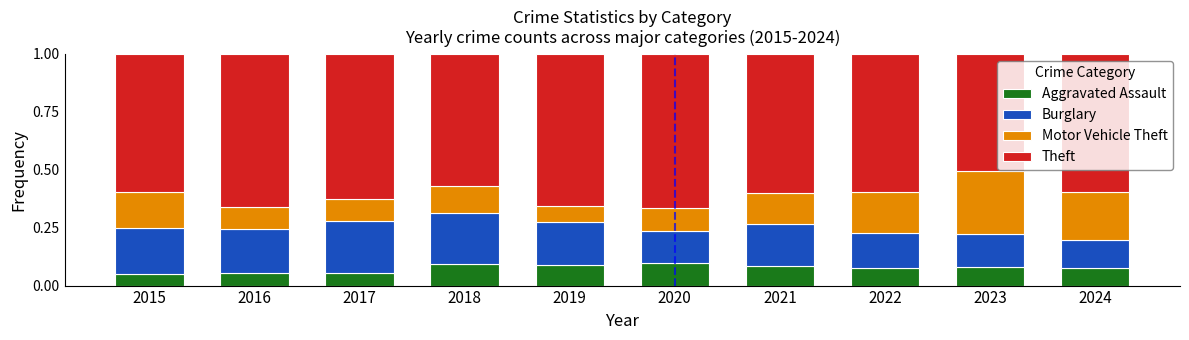

The Aggravated Assault series shows 0.1 at 2016. True or false?

True